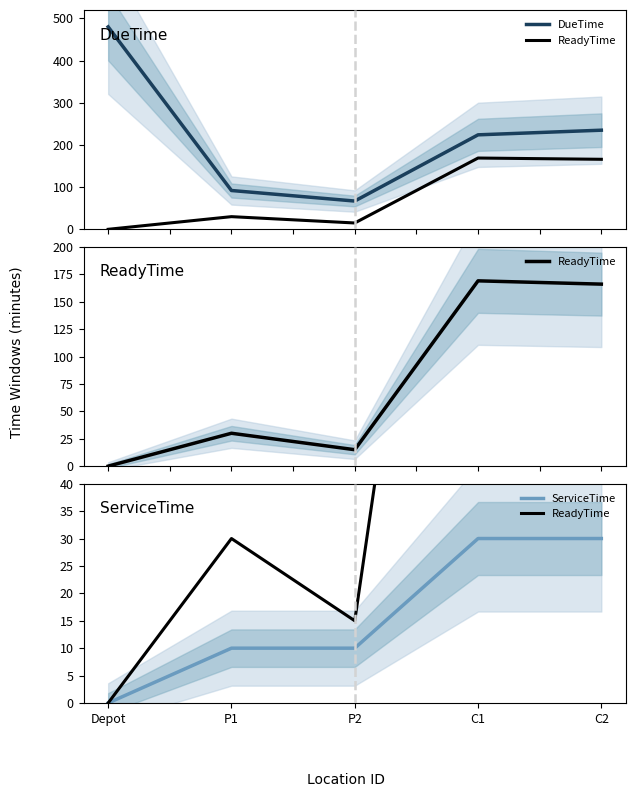

What is the value of the ReadyTime point at the 4th from the left?

169